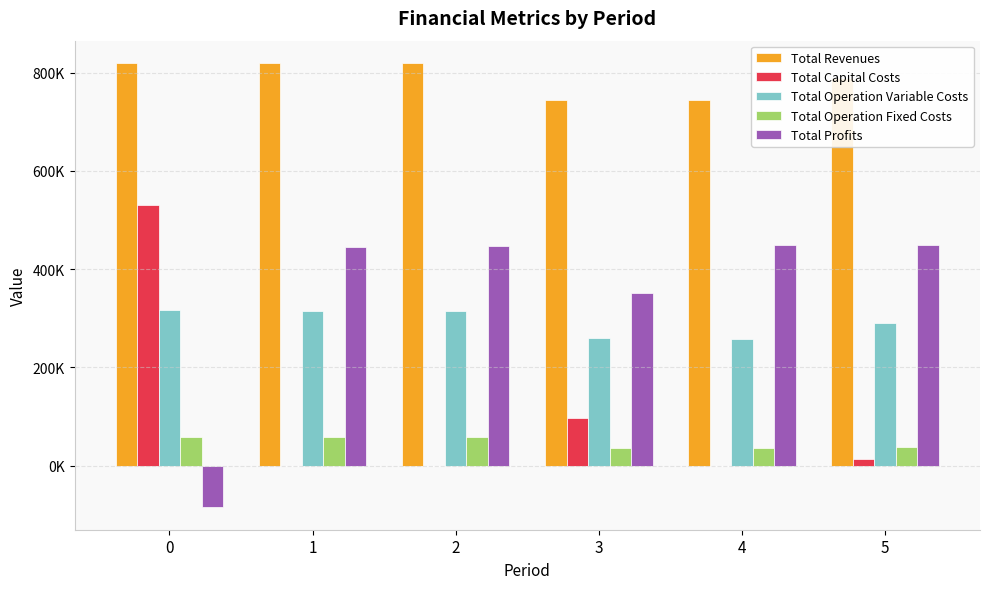

Rank the series by their maximum value, from lowest to highest.

Total Operation Fixed Costs, Total Operation Variable Costs, Total Profits, Total Capital Costs, Total Revenues